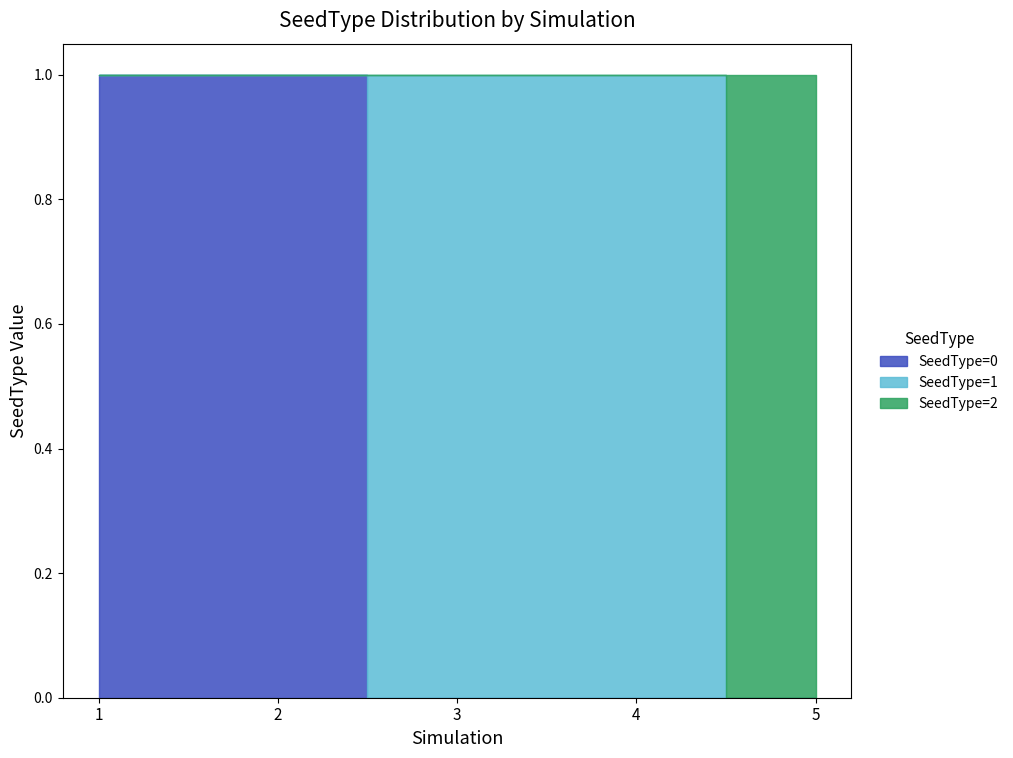

How many positive values does the SeedType=1 series have?

2